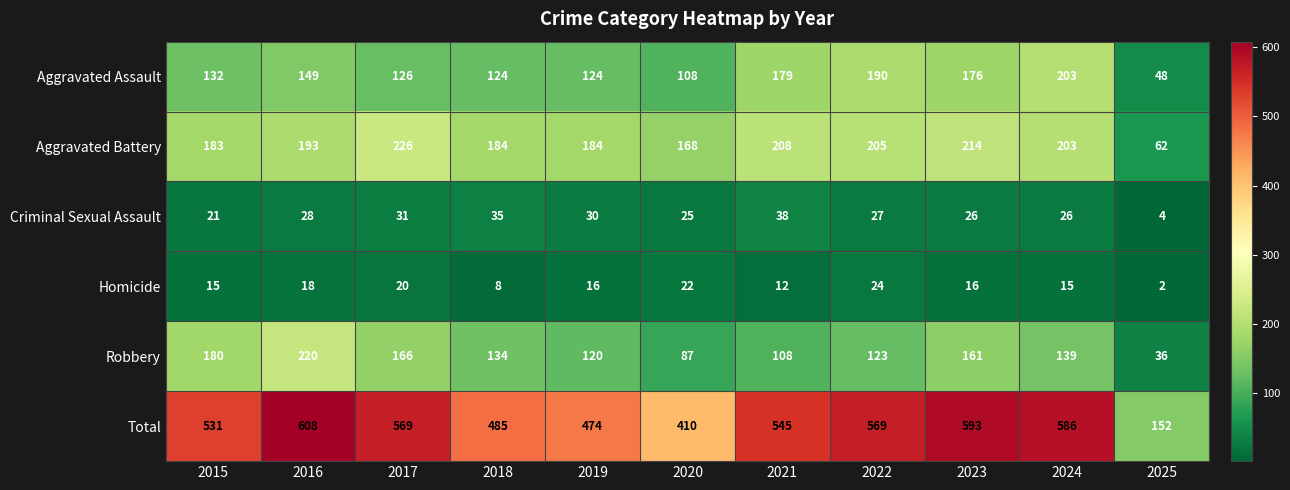

Which series has the largest range (max minus min)?

Total